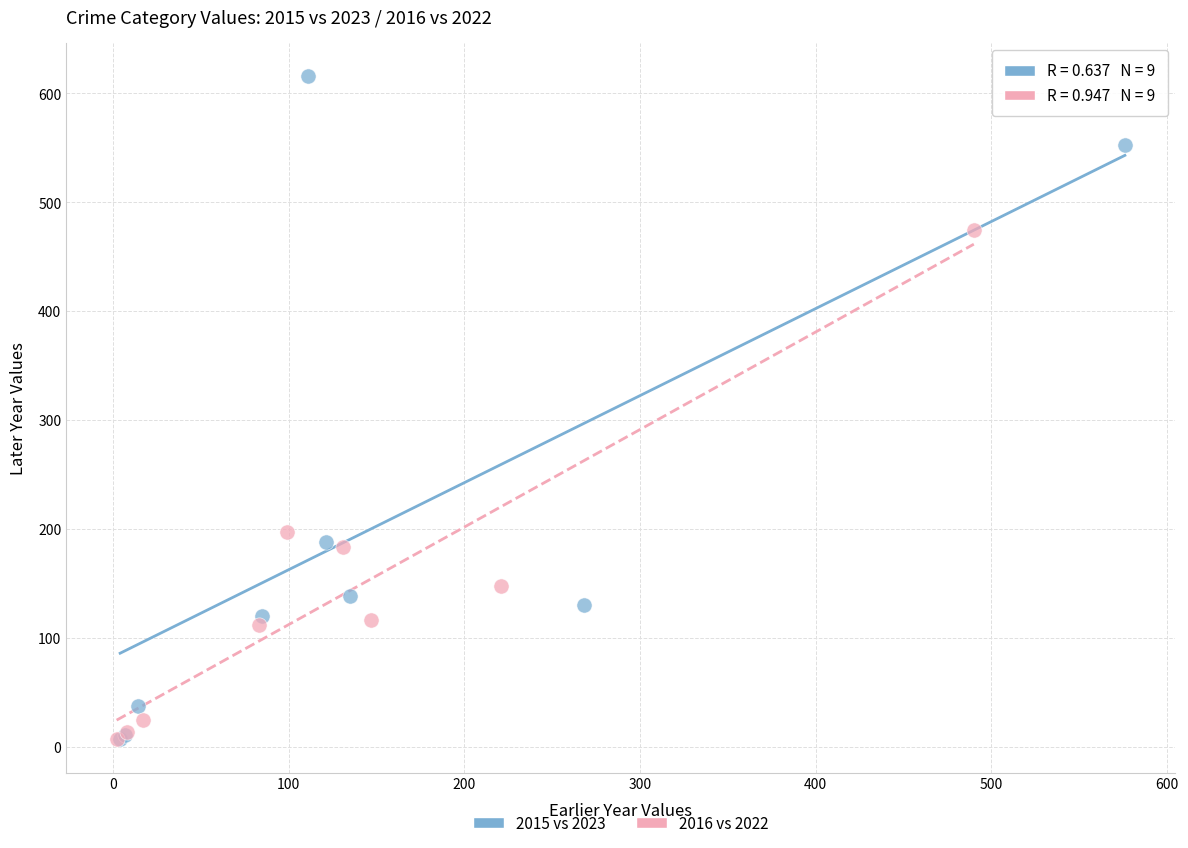

Which series has the widest spread of Y values?

2015 vs 2023